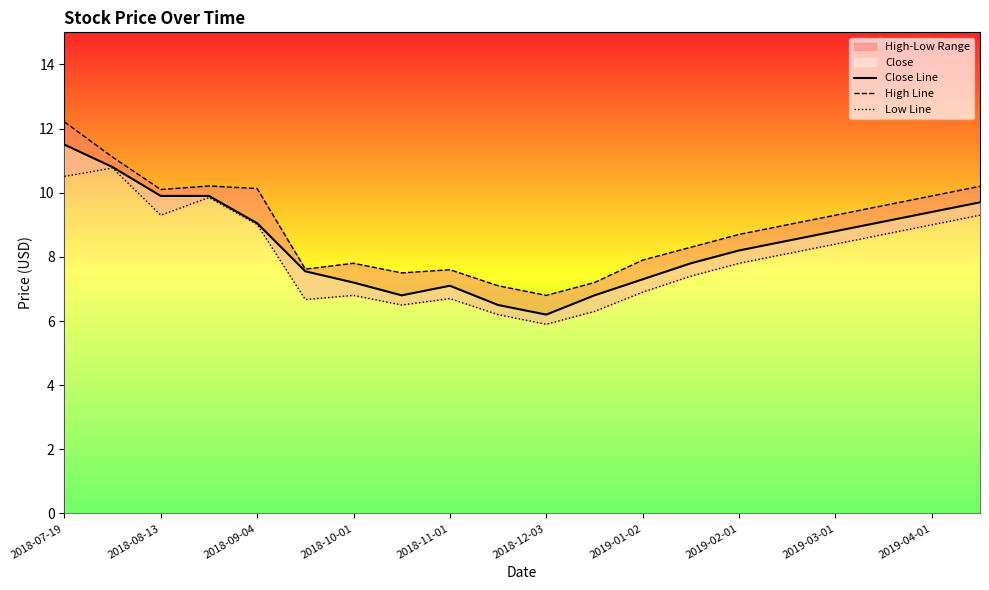

Where does the Close Line series first go above 8?

2018-07-19